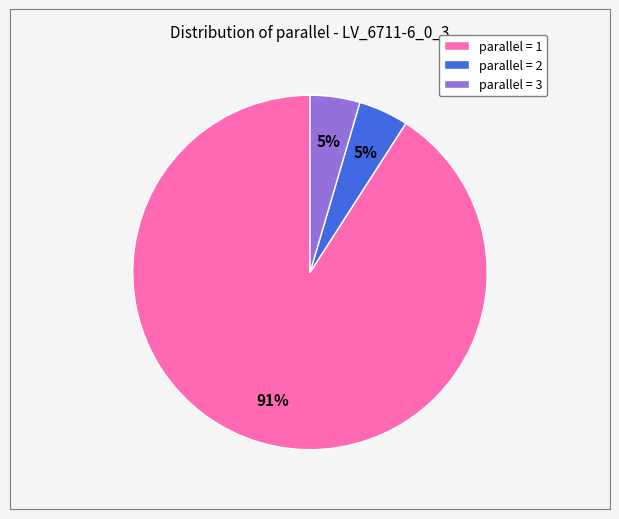

To the nearest percent, what is the combined percentage of parallel = 2 and parallel = 1?

95%